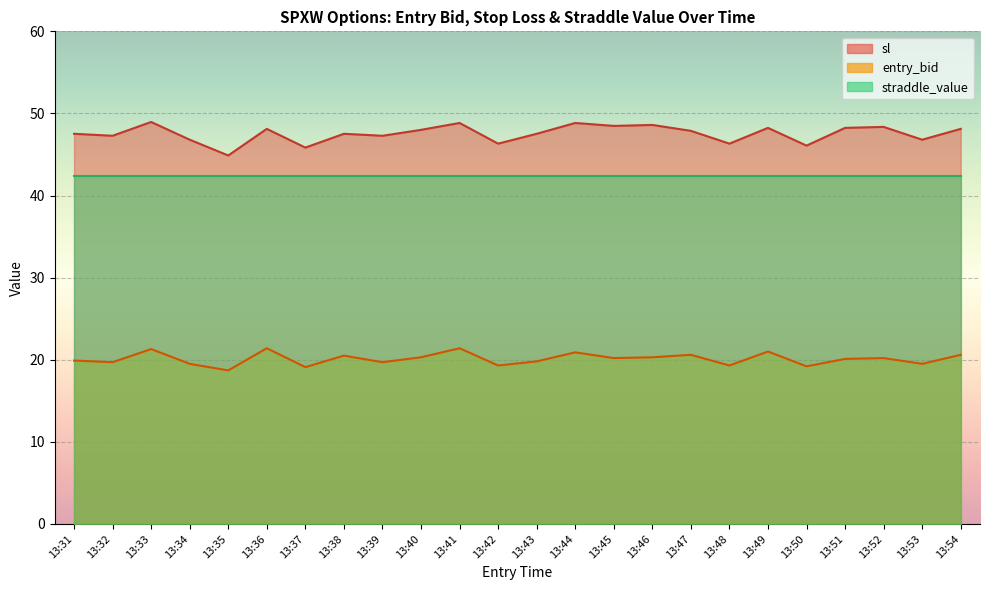

Which label corresponds to the largest value in the chart?

13:33